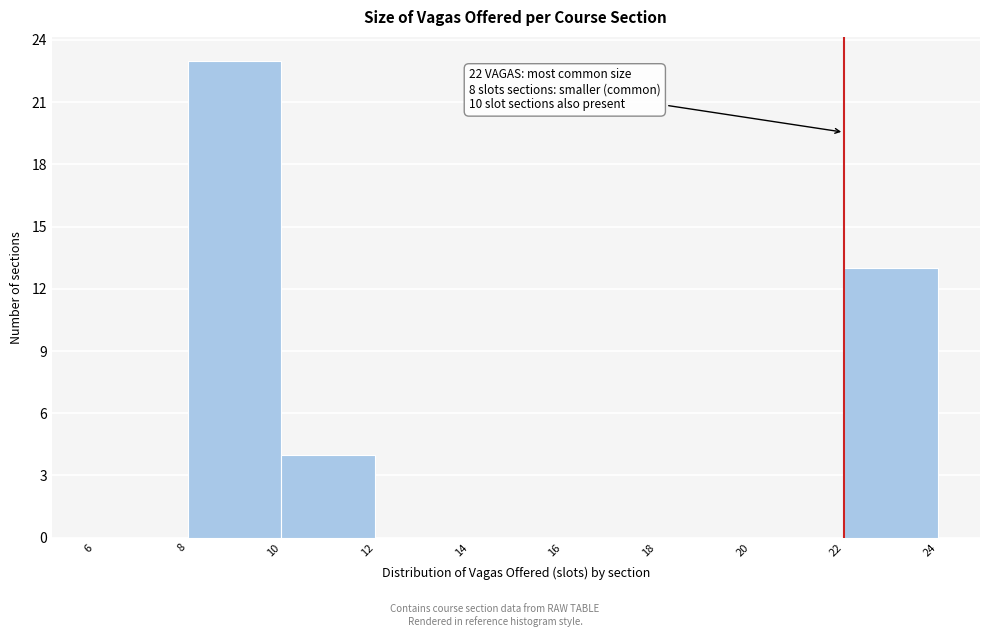

Which range on the x-axis has the tallest bar?

8 to 10